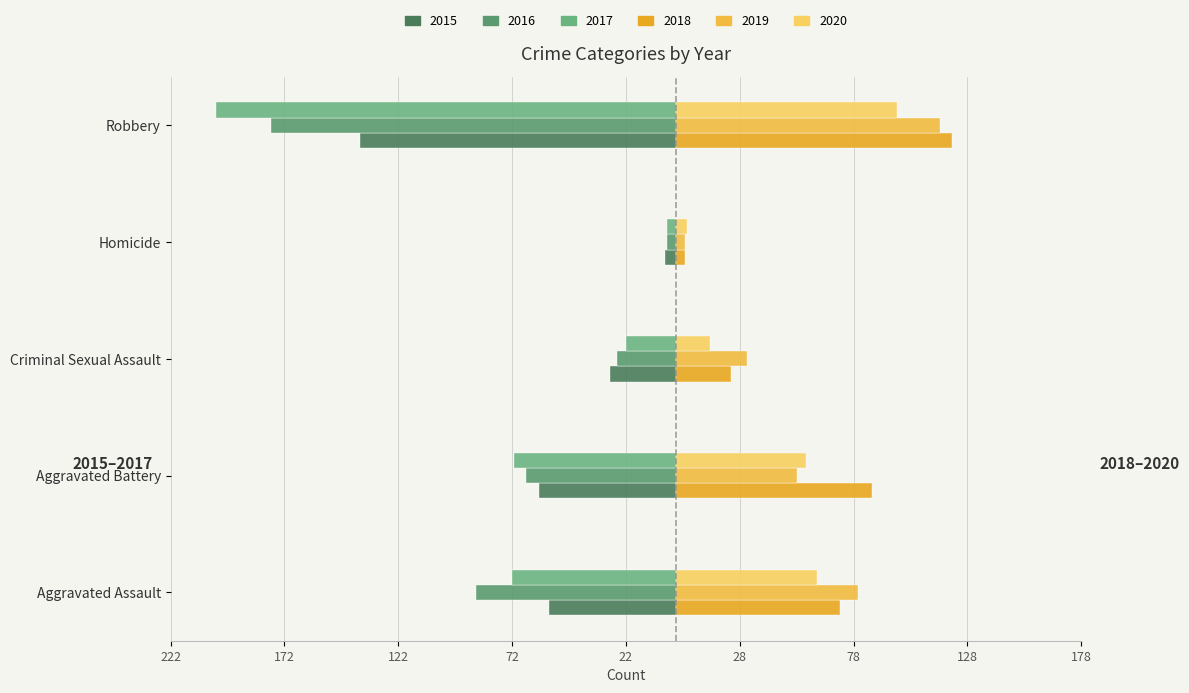

What is the difference between the maximum and minimum values in the 2016 series?

174